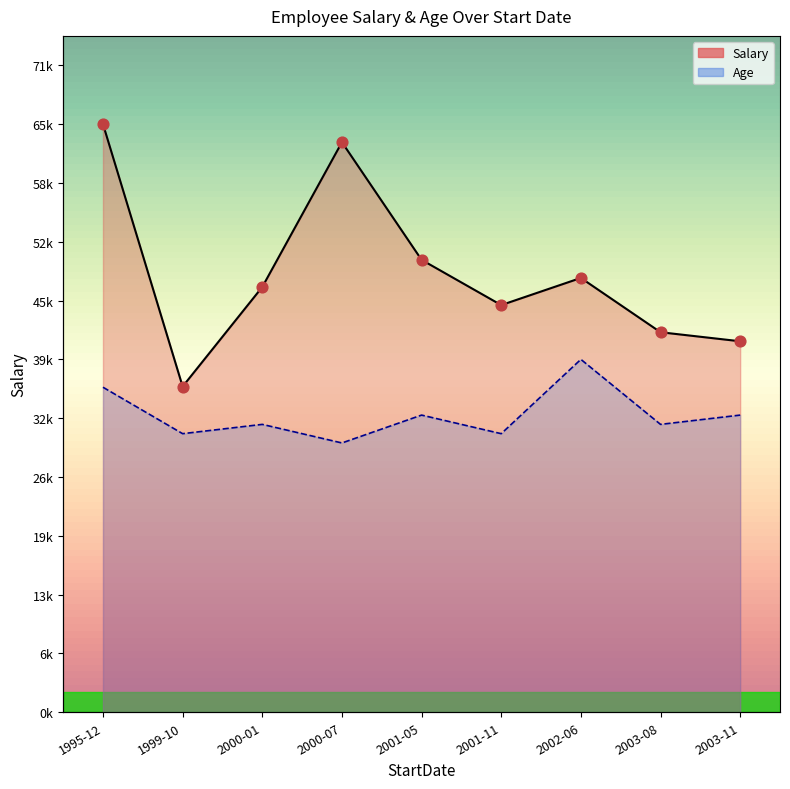

Which series has the widest spread of Y values?

Salary